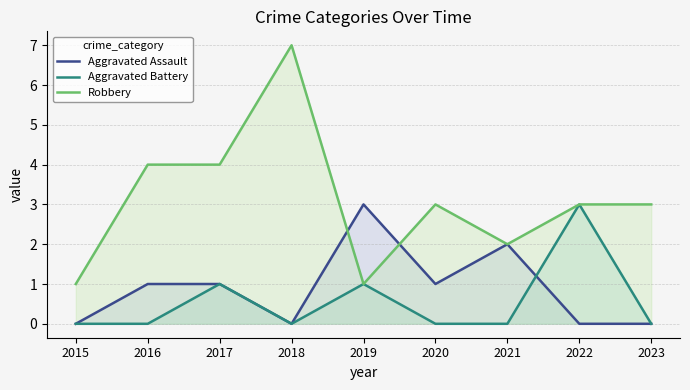

What is the maximum value shown in the chart?

7